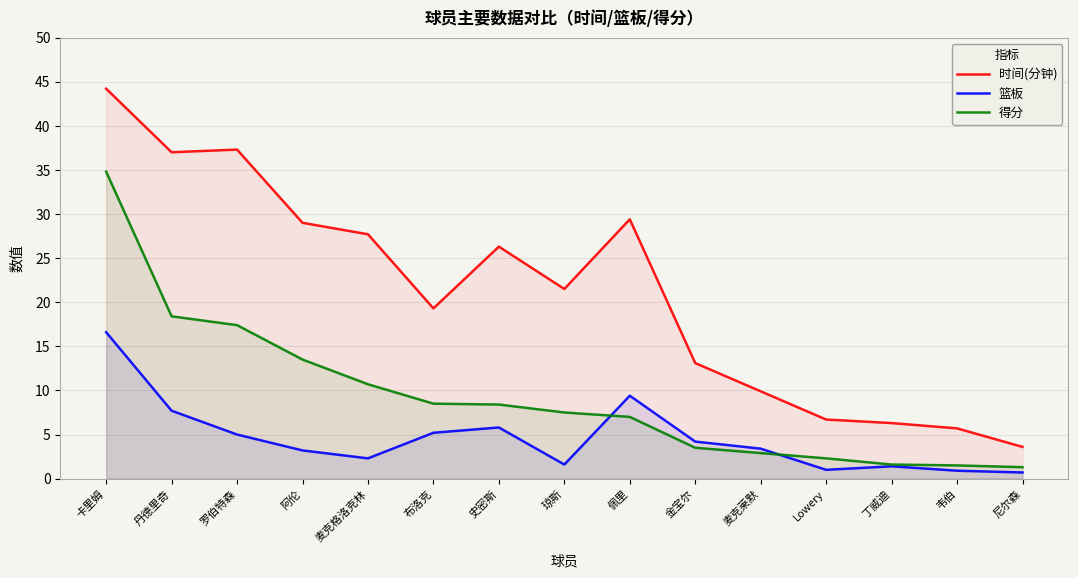

How many data points in 时间(分钟) are above 21?

8